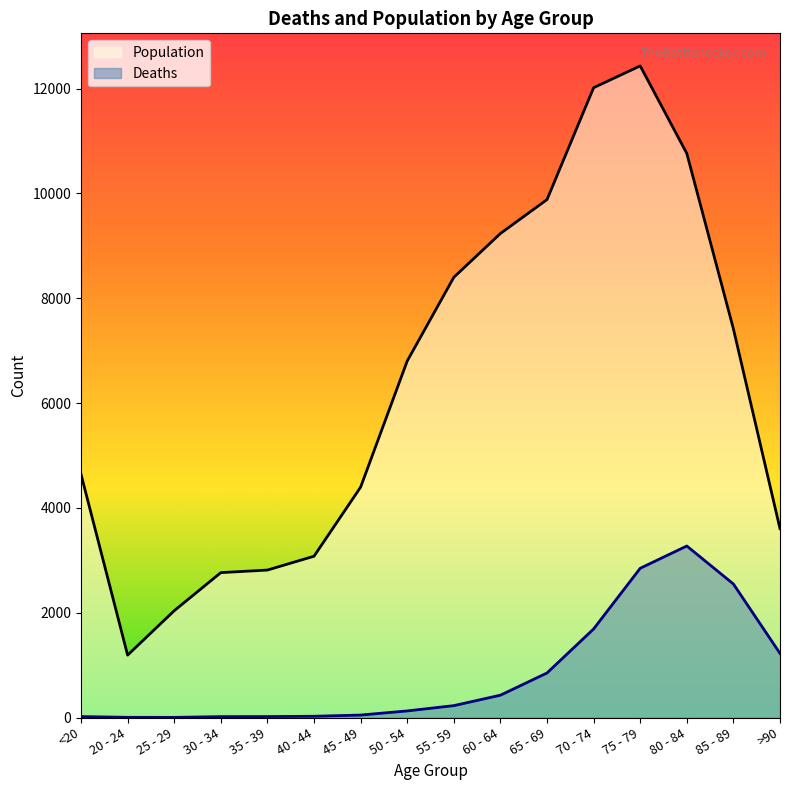

Reading left to right, what are all the values shown in this chart?

Population: <20=4641	20 - 24=1191	25 - 29=2038	30 - 34=2765	35 - 39=2814	40 - 44=3078	45 - 49=4396	50 - 54=6803	55 - 59=8400	60 - 64=9236	65 - 69=9883	70 - 74=12018	75 - 79=12434	80 - 84=10764	85 - 89=7417	>90=3604
Deaths: <20=18	20 - 24=4	25 - 29=3	30 - 34=17	35 - 39=18	40 - 44=24	45 - 49=47	50 - 54=126	55 - 59=227	60 - 64=426	65 - 69=850	70 - 74=1690	75 - 79=2848	80 - 84=3273	85 - 89=2548	>90=1224